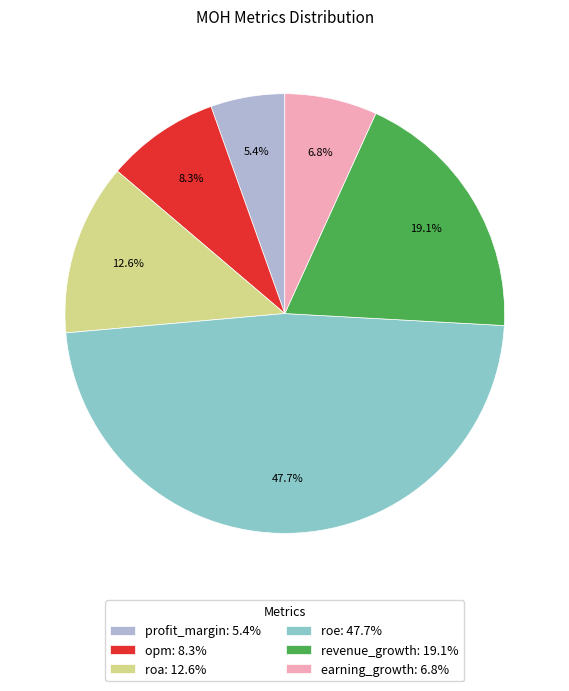

Which slice is the smallest?

profit_margin